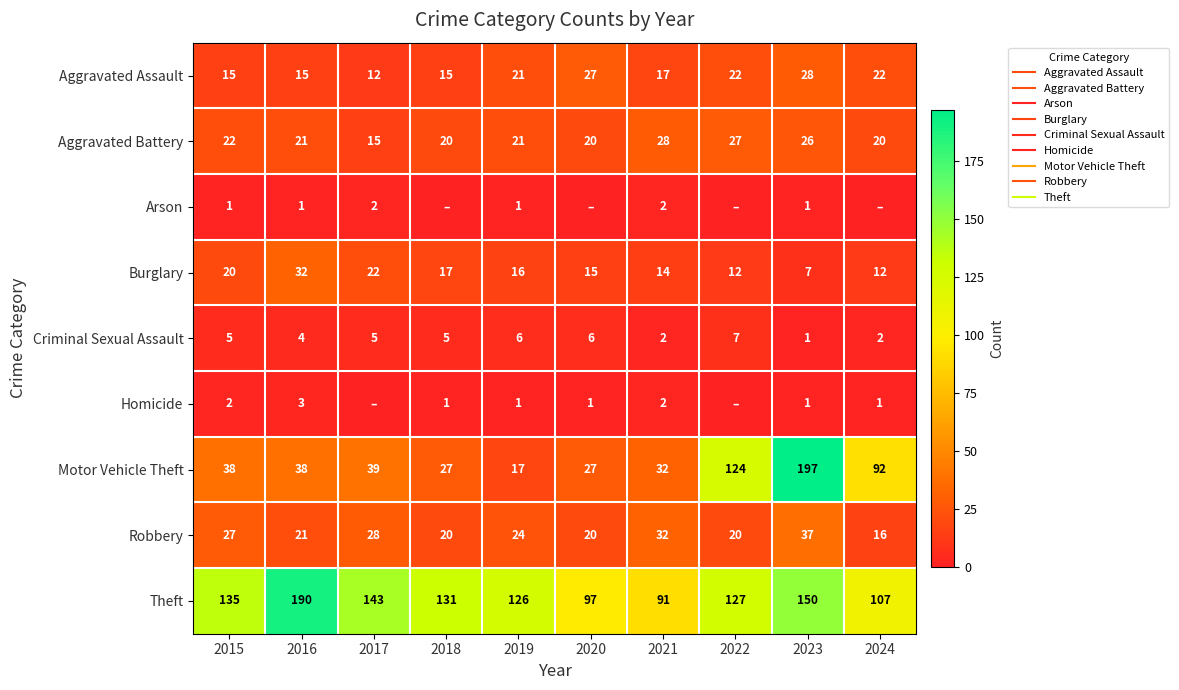

Which category has the highest value in the Criminal Sexual Assault series?

2022